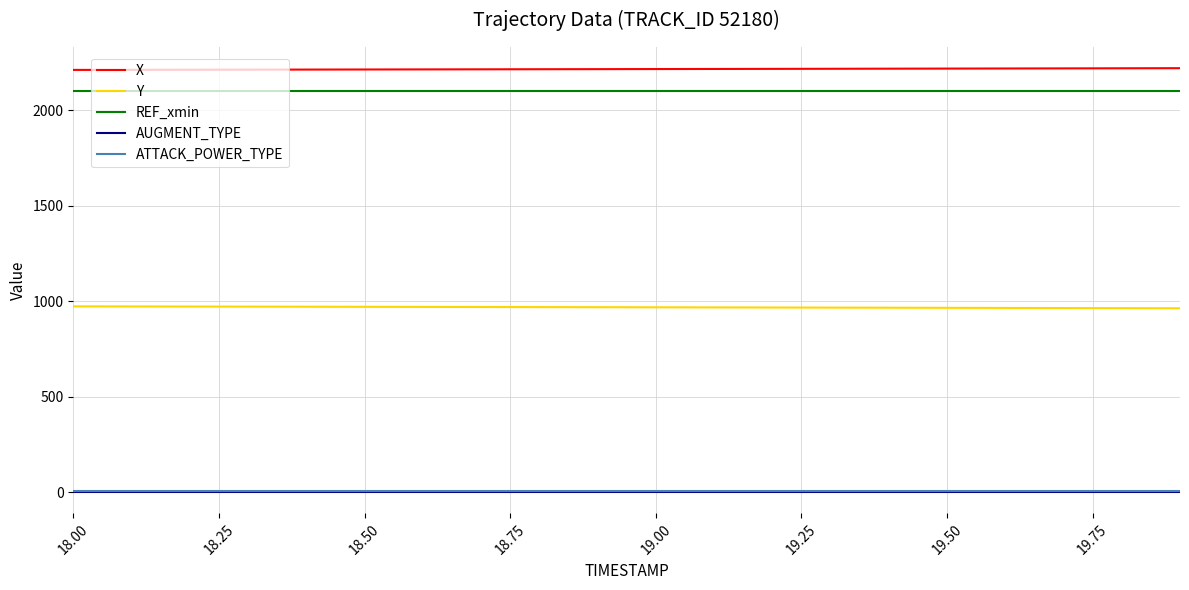

Which series has the largest total across all categories?

X